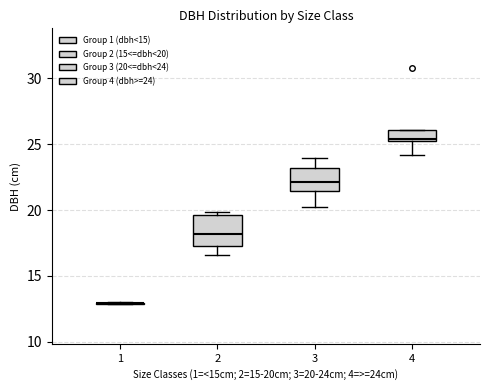

Where is the upper edge of the box at x = 4 on the y-axis? The values are not printed on the chart, so give them approximately, as read against the axis.

26.0